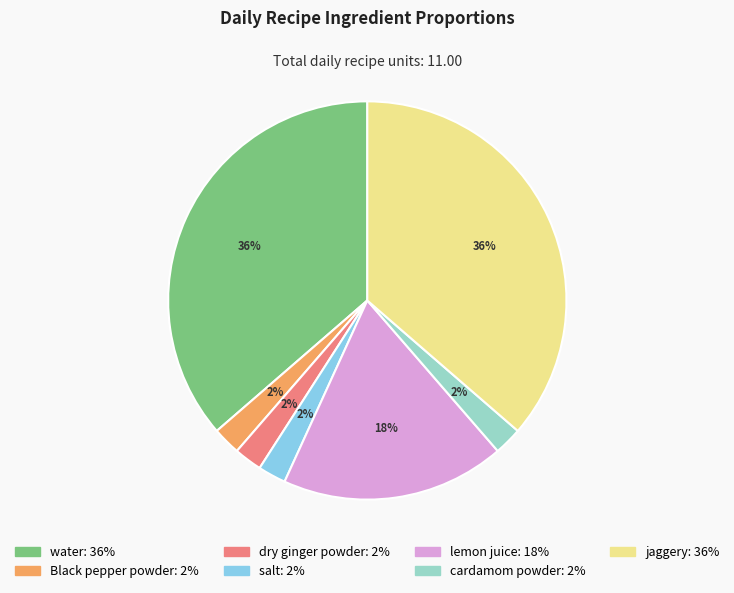

How many slices are in this pie chart?

7